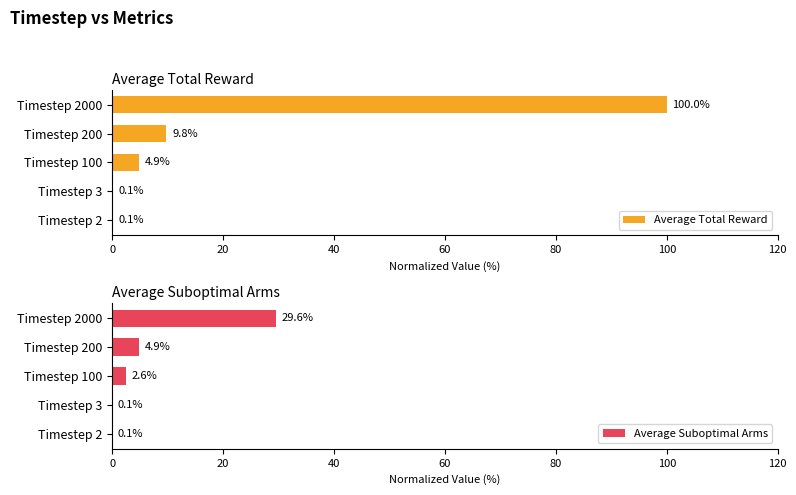

List the series in order of their overall mean, lowest first.

Average Suboptimal Arms, Average Total Reward